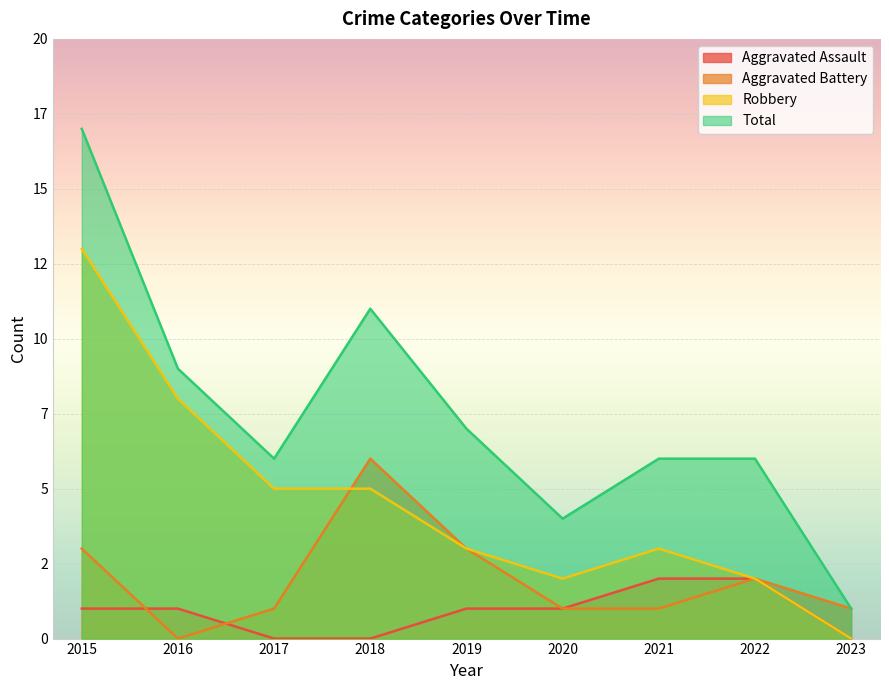

Which series changed the most between 2016 and 2017?

Robbery